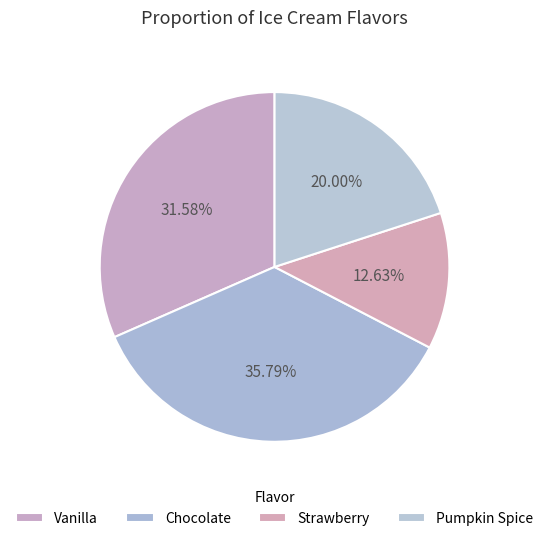

Approximately how many times larger is the value at Vanilla compared to Chocolate?

0.9